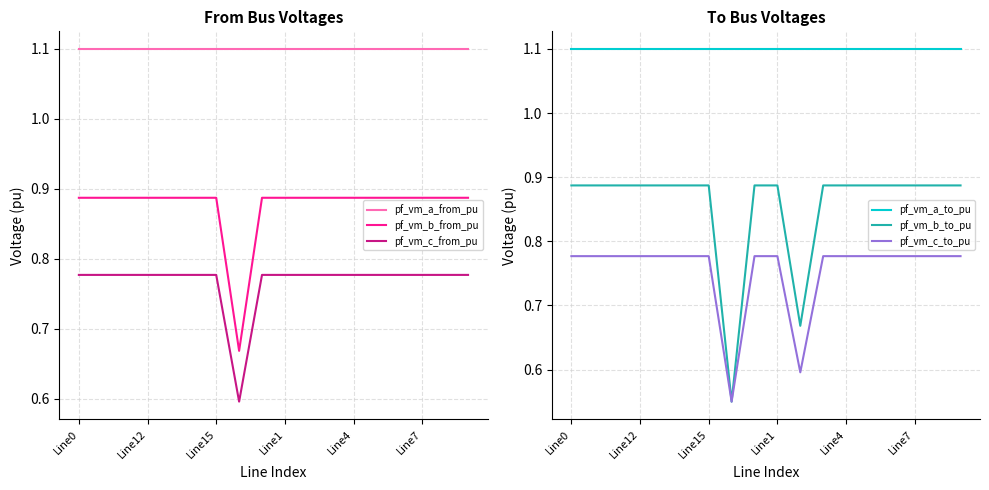

The value of pf_vm_c_to_pu at Line15 is 0.4. True or false?

False